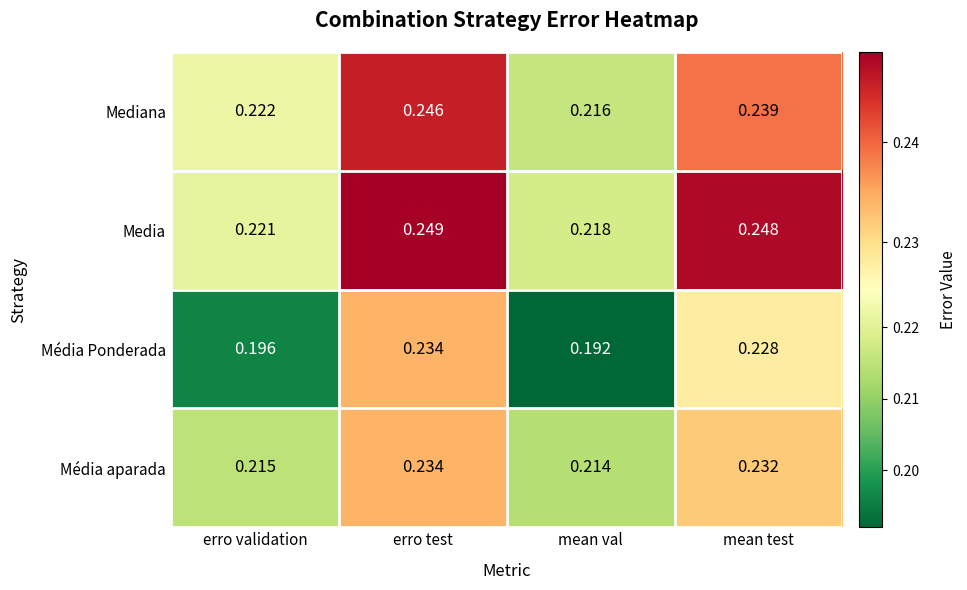

At which category does the chart reach its minimum across all series?

mean val